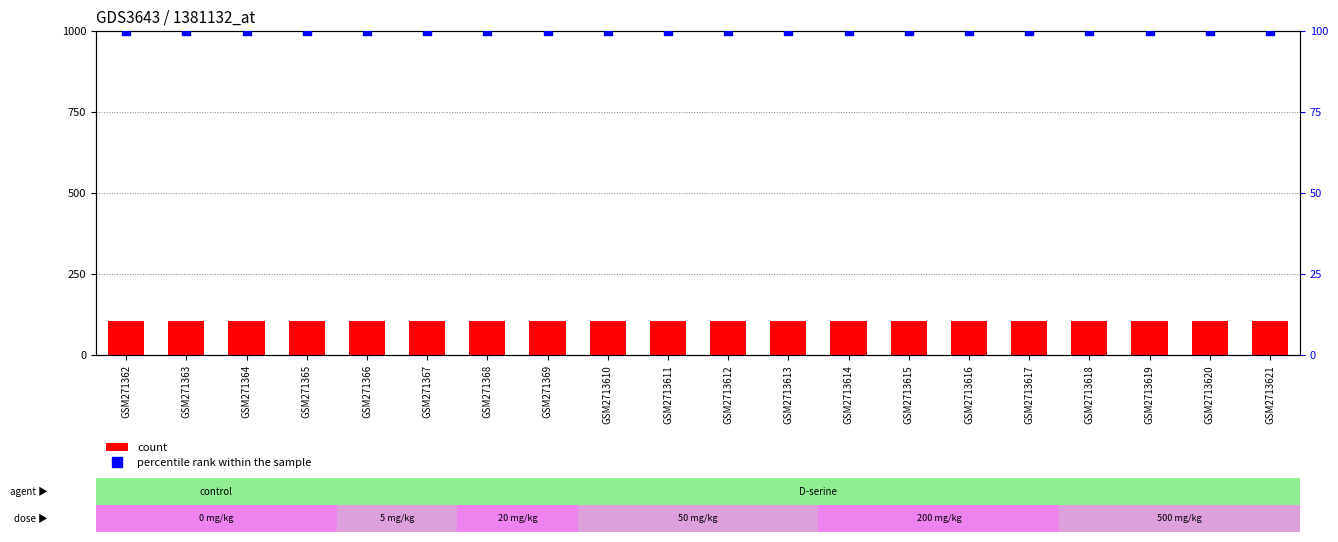

Which series contains the highest Y value?

count